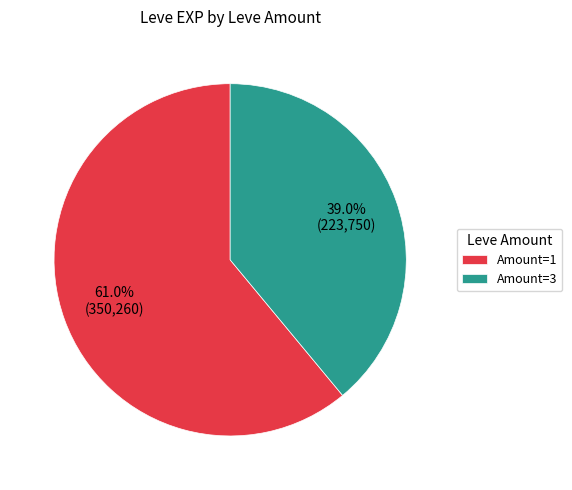

How much of the chart is everything except Amount=3?

61.0%